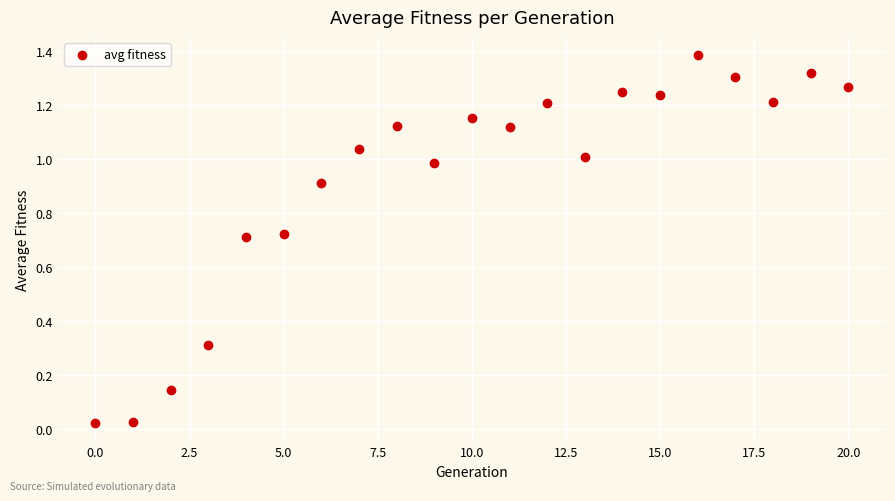

Count the number of points in this scatter plot.

21